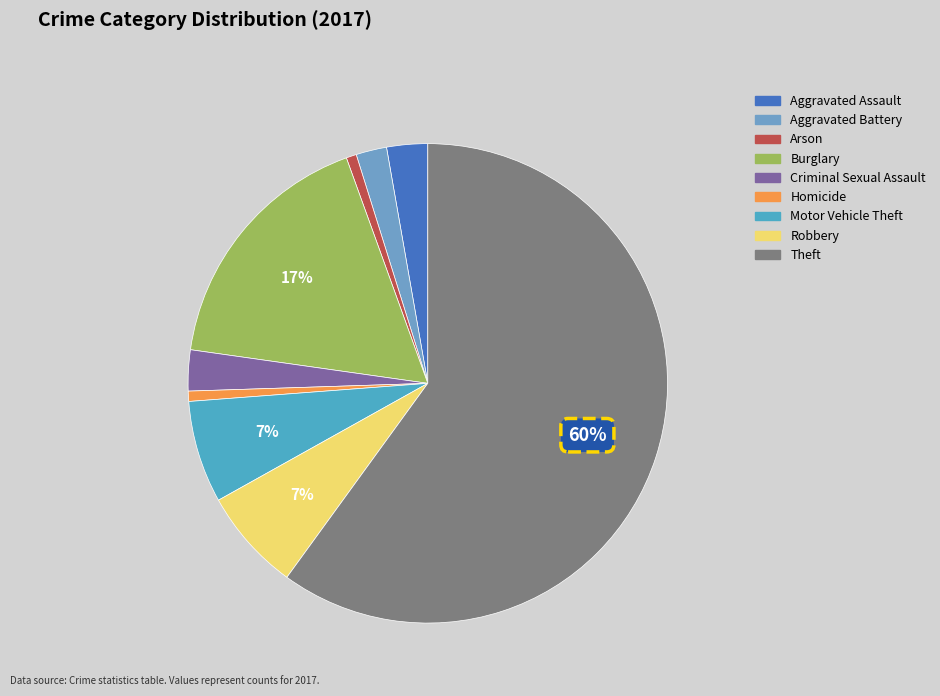

What is the smallest slice in the pie chart?

Arson